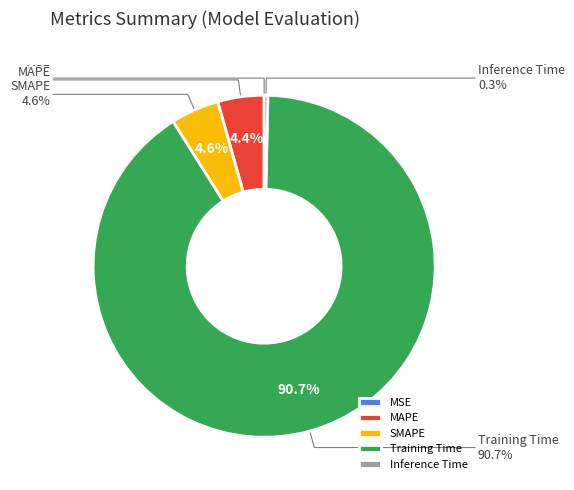

To the nearest percent, what portion does SMAPE represent?

5%